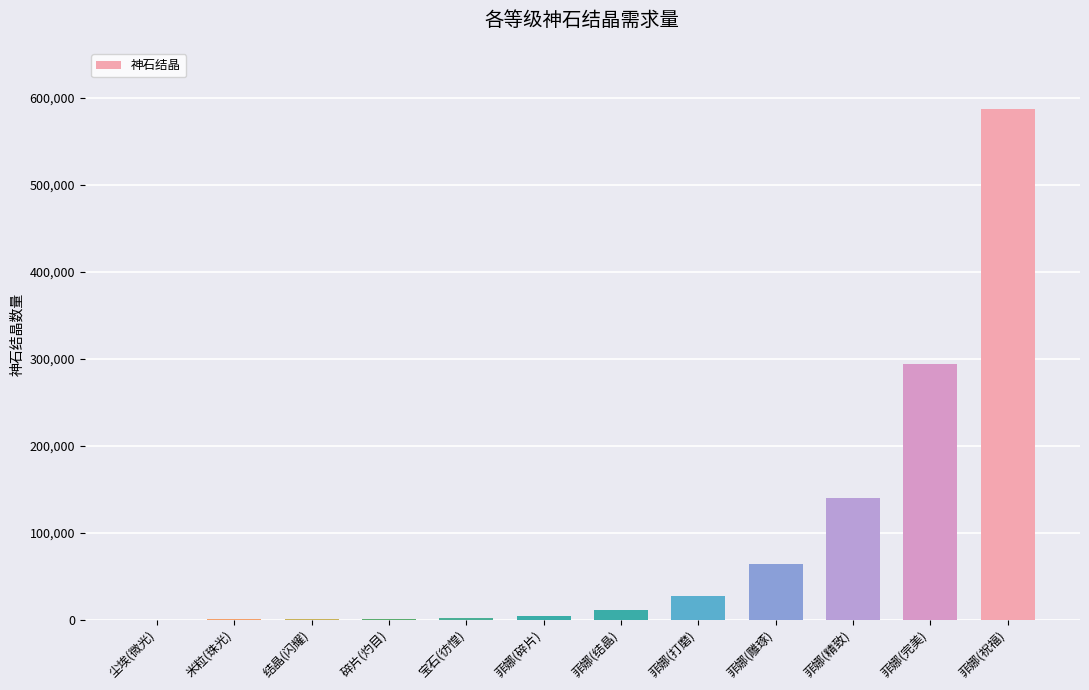

How many categories are shown in the chart?

12